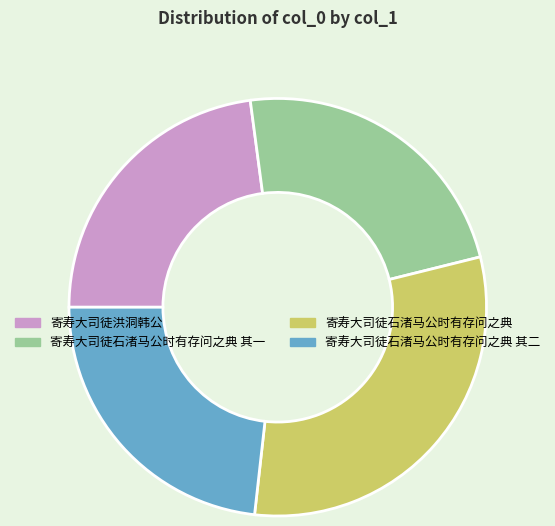

Does 寄寿大司徒石渚马公时有存问之典 其二 represent more than half of the total?

No